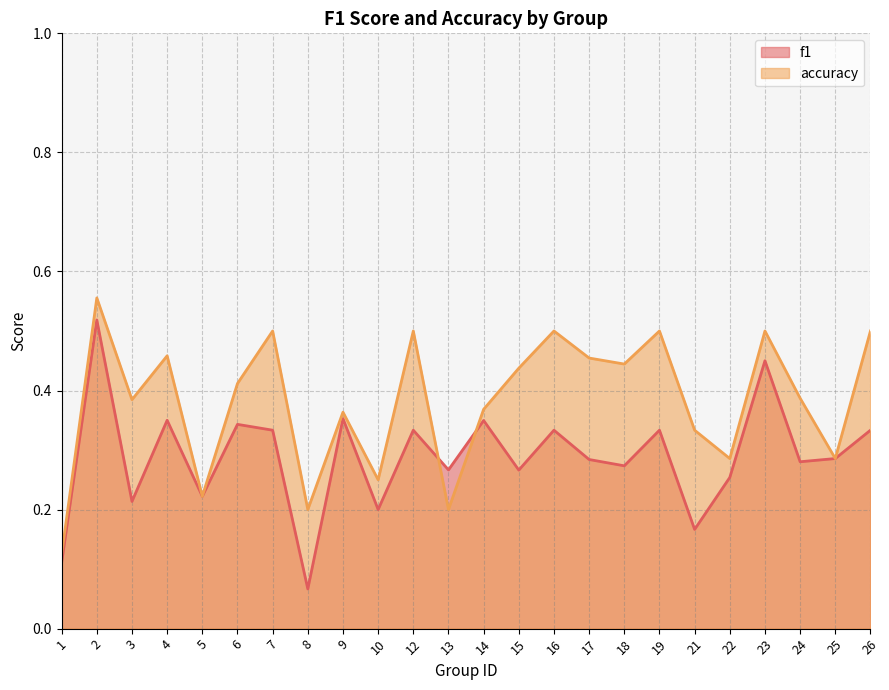

Count the accuracy values in the range 0 to 1.

24